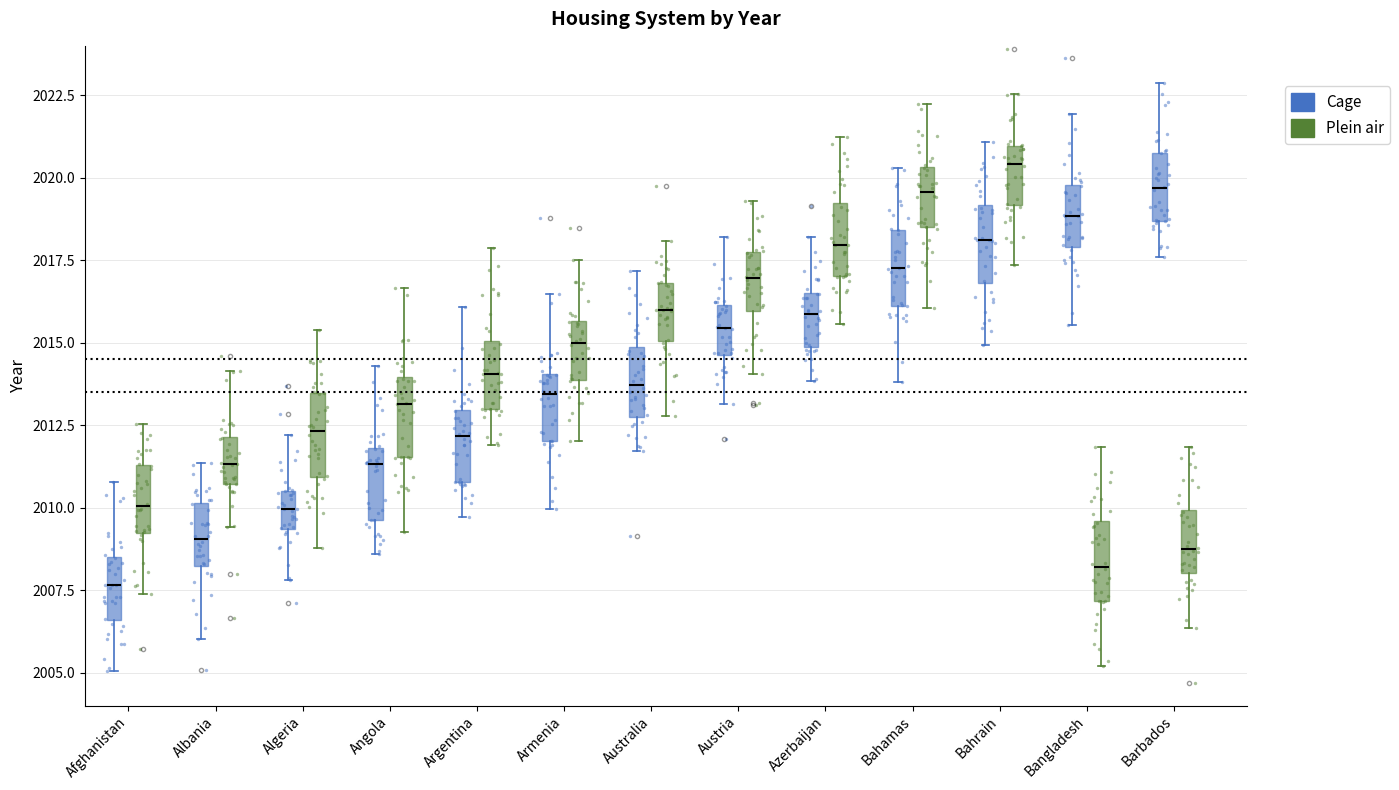

Which box's median line is the highest?

Bahrain (Plein air)